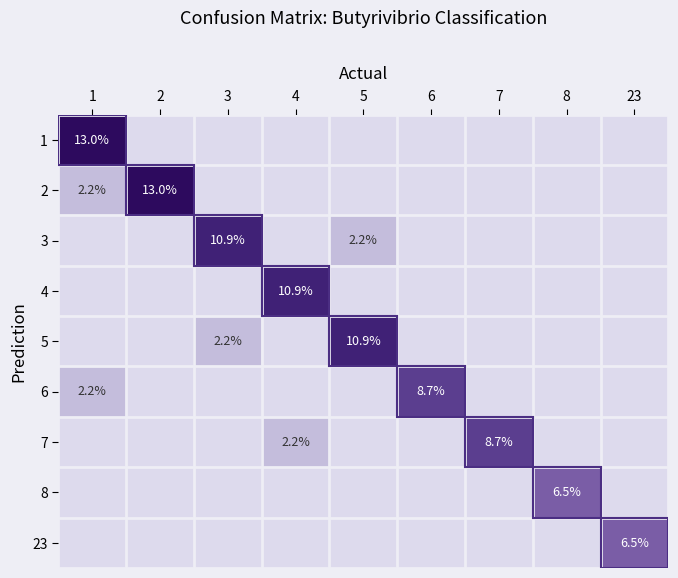

What is the greatest value displayed?

13.0